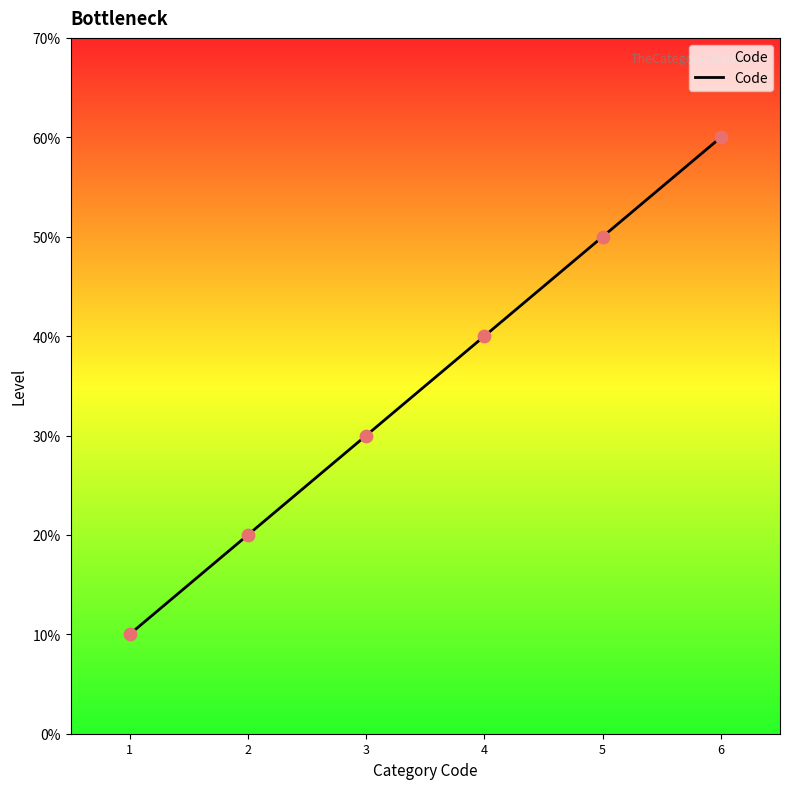

Between 1 and 6, which is larger?

6